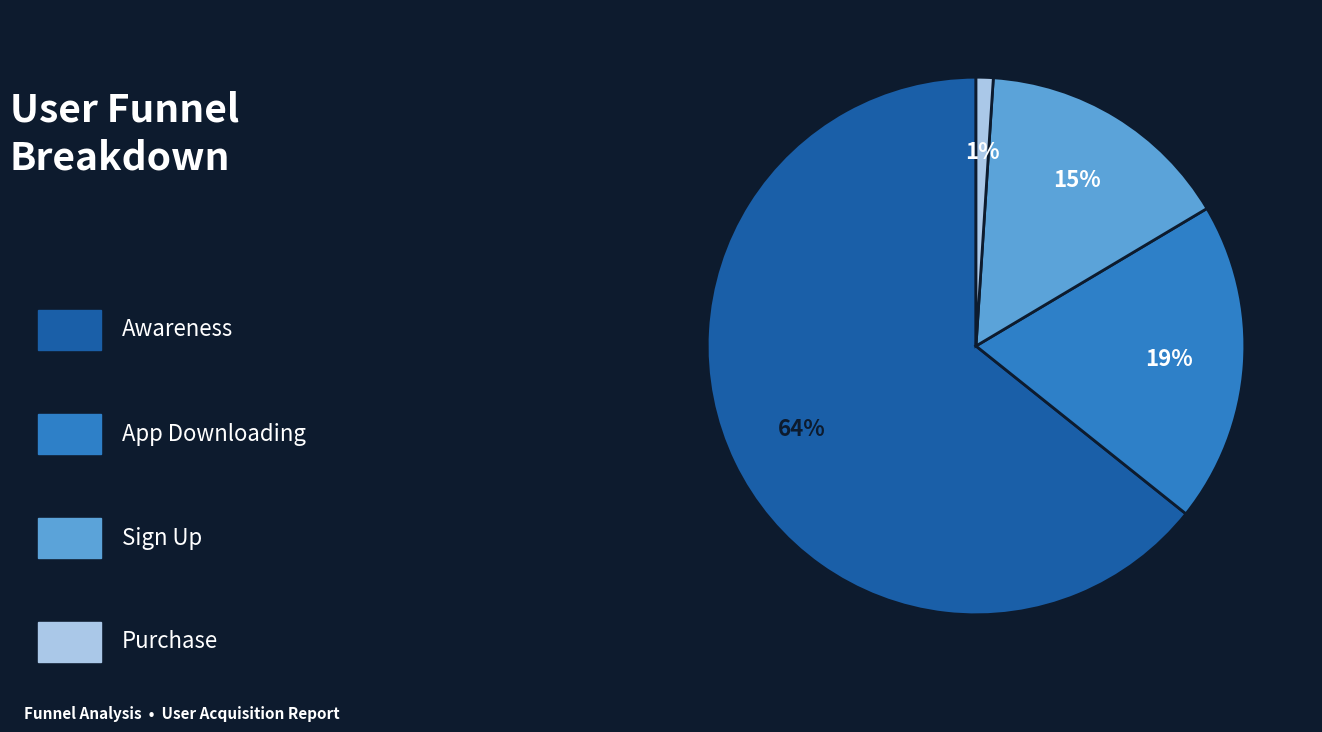

To the nearest percent, what is the average slice percentage?

25%